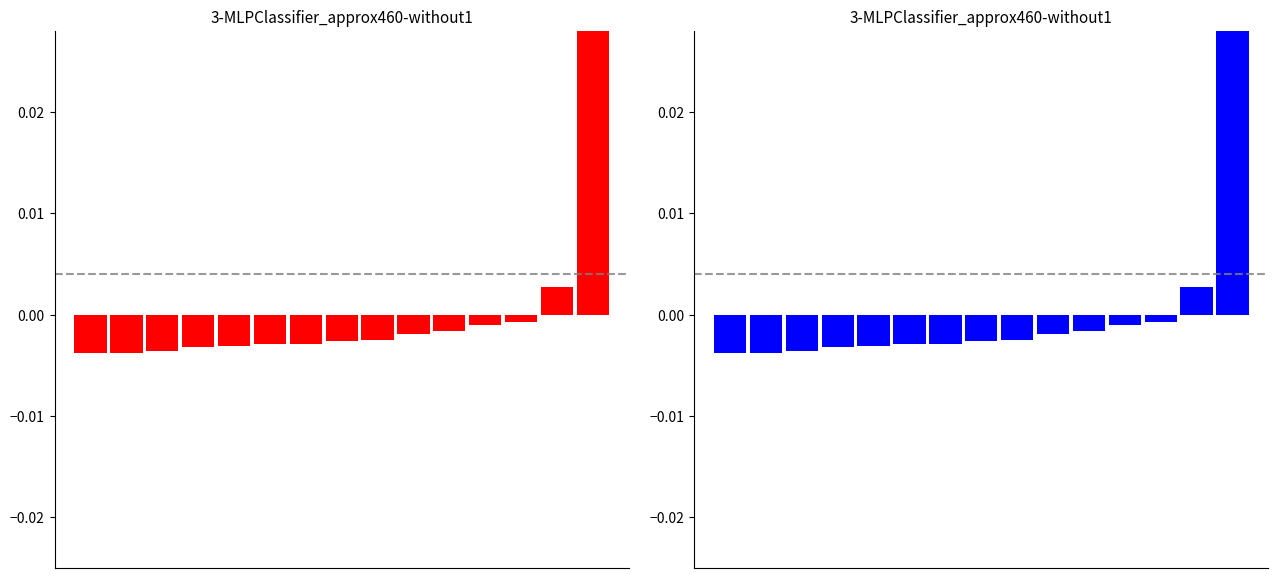

Rank the series by their maximum value, from highest to lowest.

red series, blue series